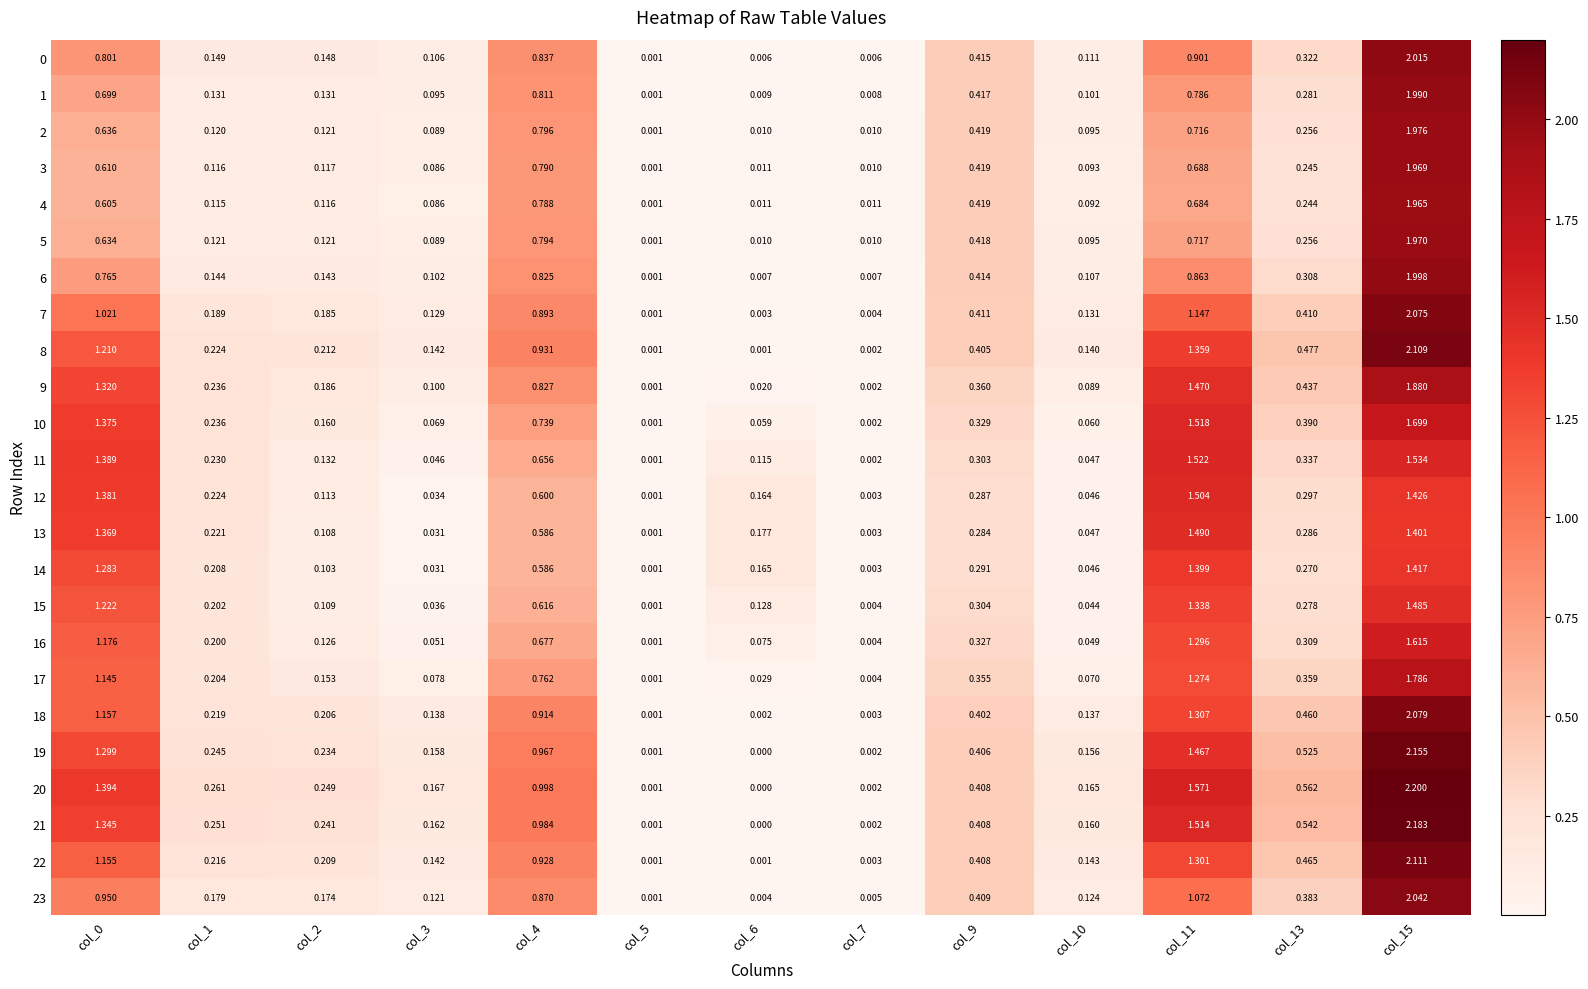

Is the value of 10 at col_2 greater than the value of 9 at col_4?

No